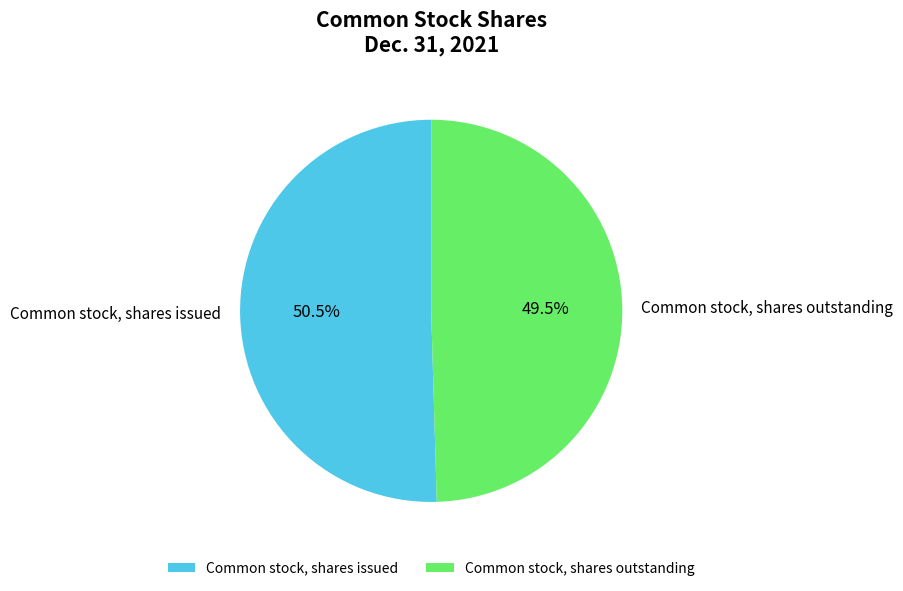

Count the number of slices in the pie.

2